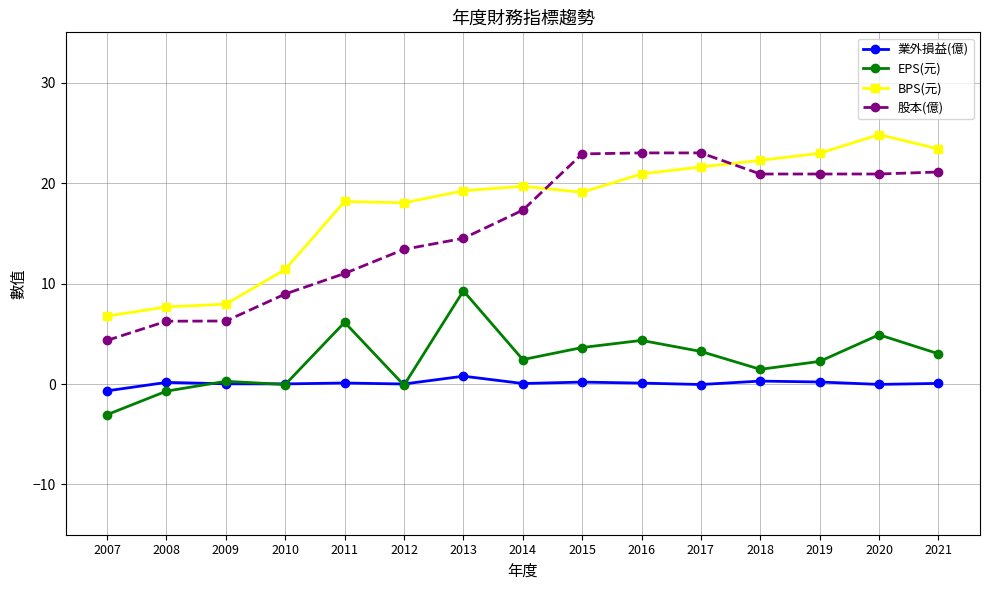

How many data points does each series have?

15